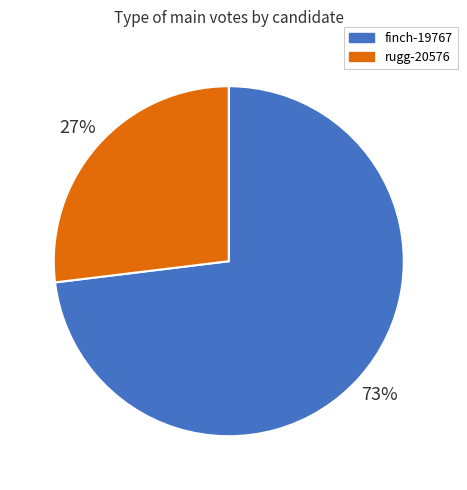

Is there a majority slice in this chart?

Yes